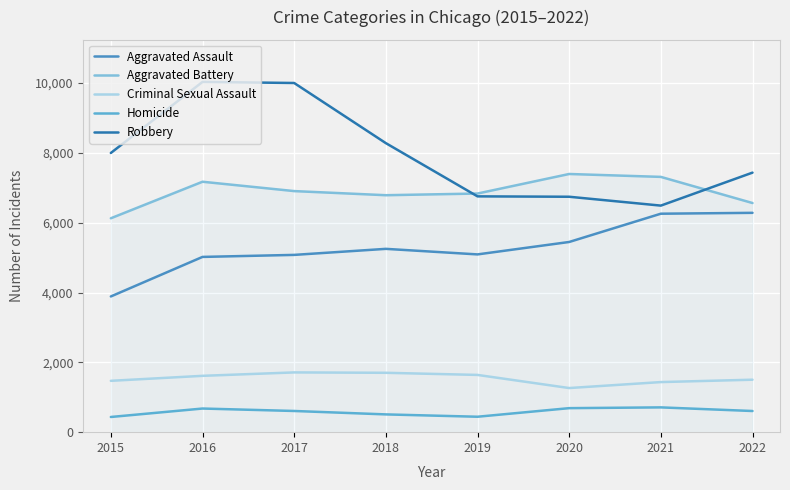

What is the difference between the highest and lowest values at 2021?

6604